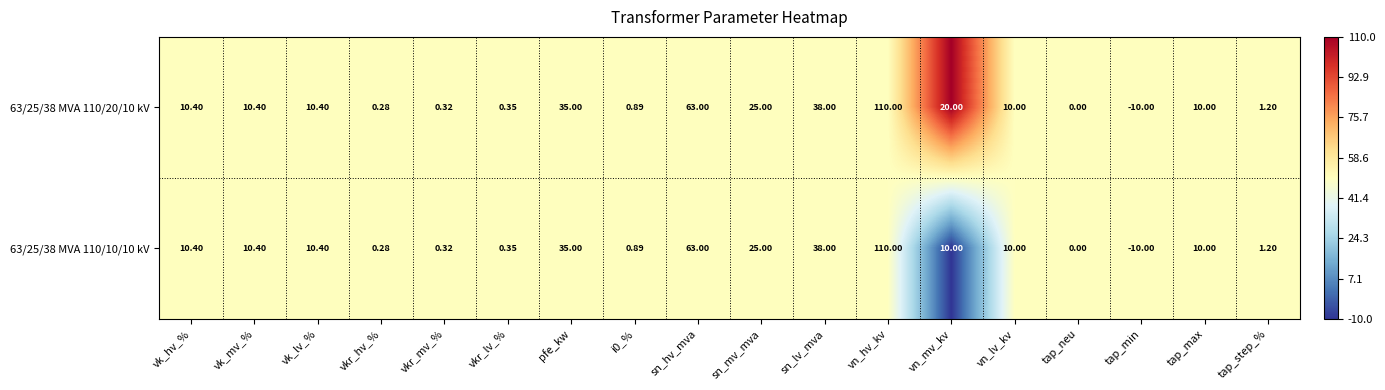

At which category is the sum across all series the highest?

vn_hv_kv